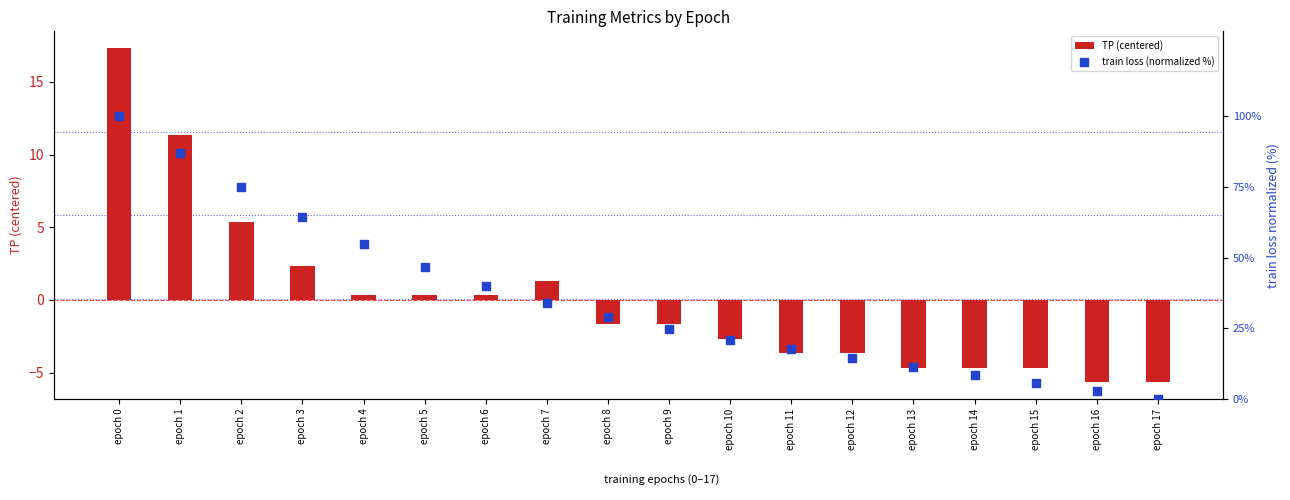

At how many categories does at least one series exceed 39?

7